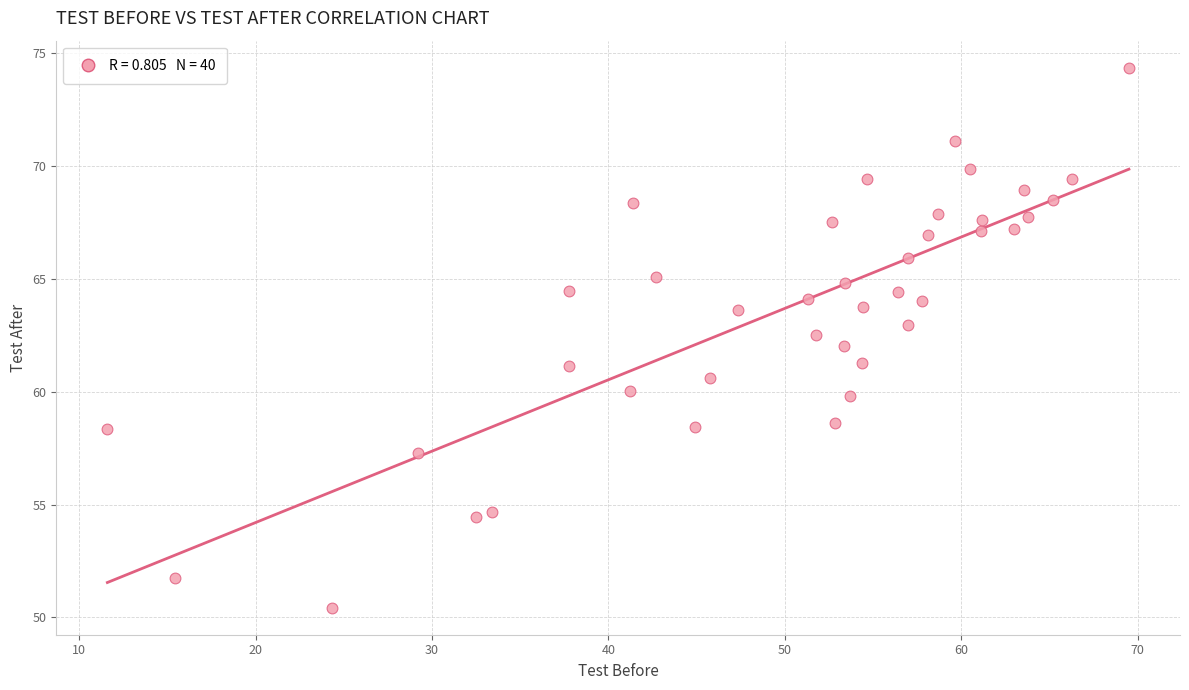

What is the range of X values (max minus min)?

57.9